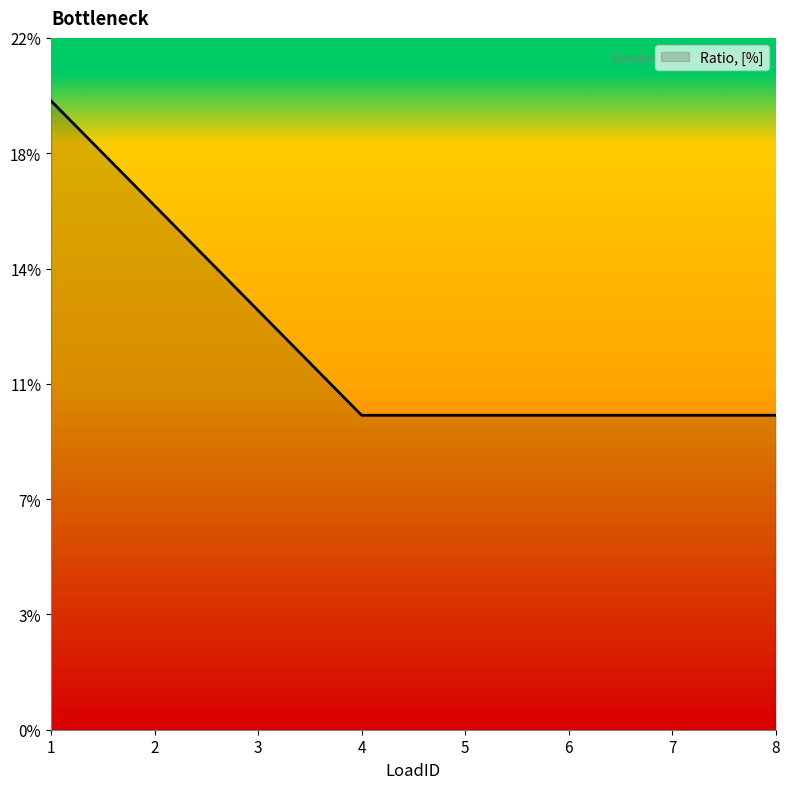

Does the chart have visible grid lines?

No